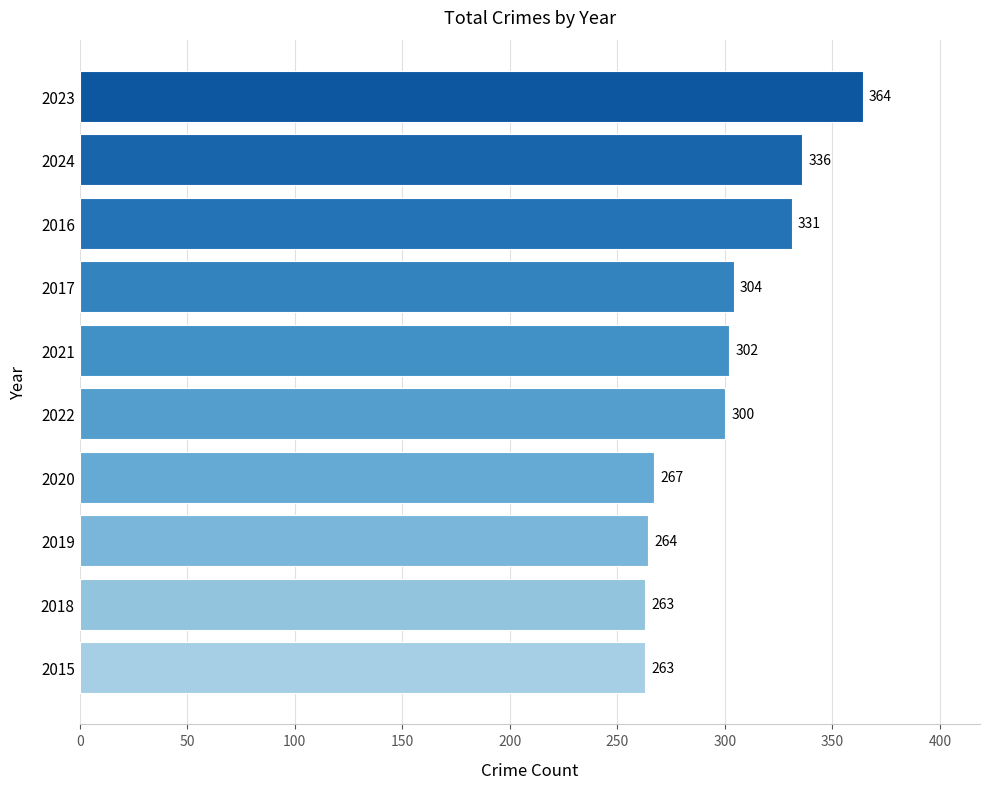

At which label is the value closest to 313?

2017